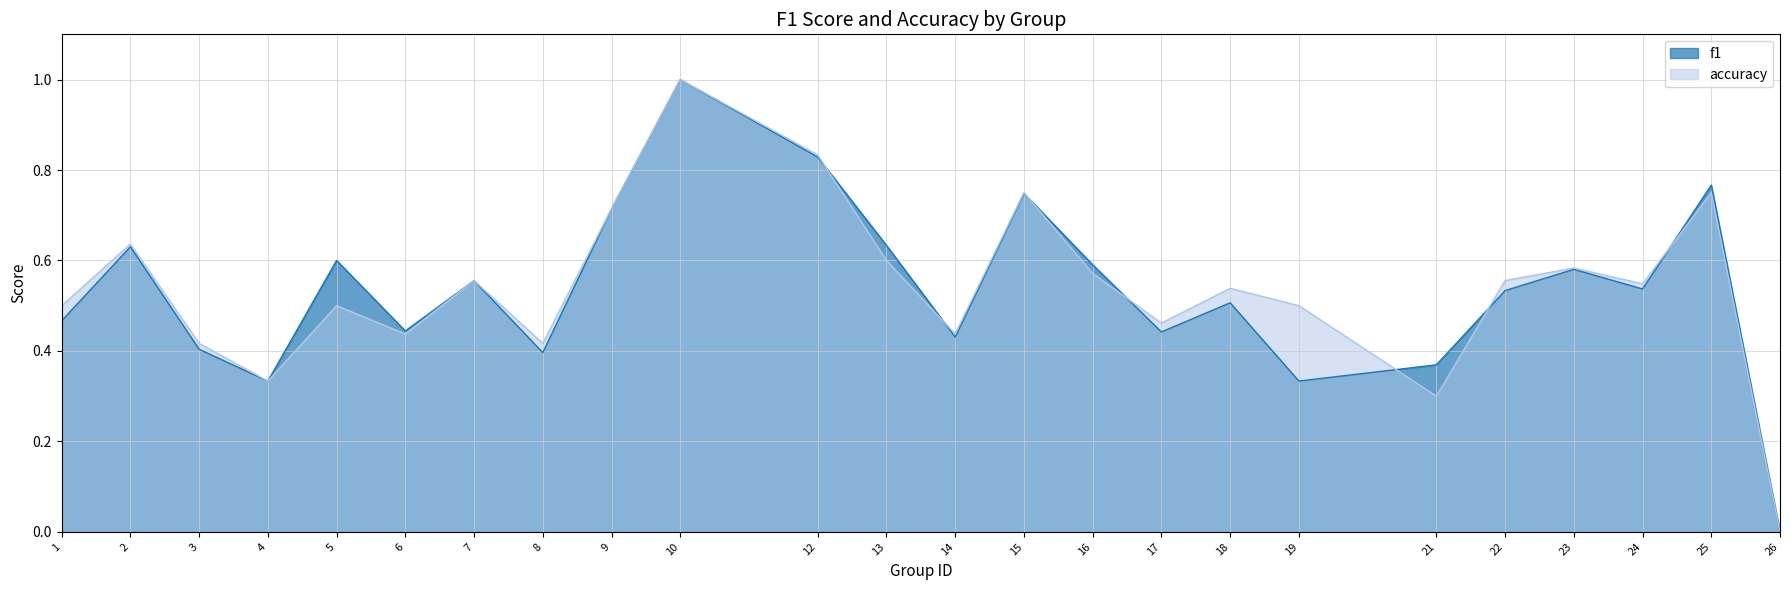

Is it true that f1 equals 0.4 at 8?

True